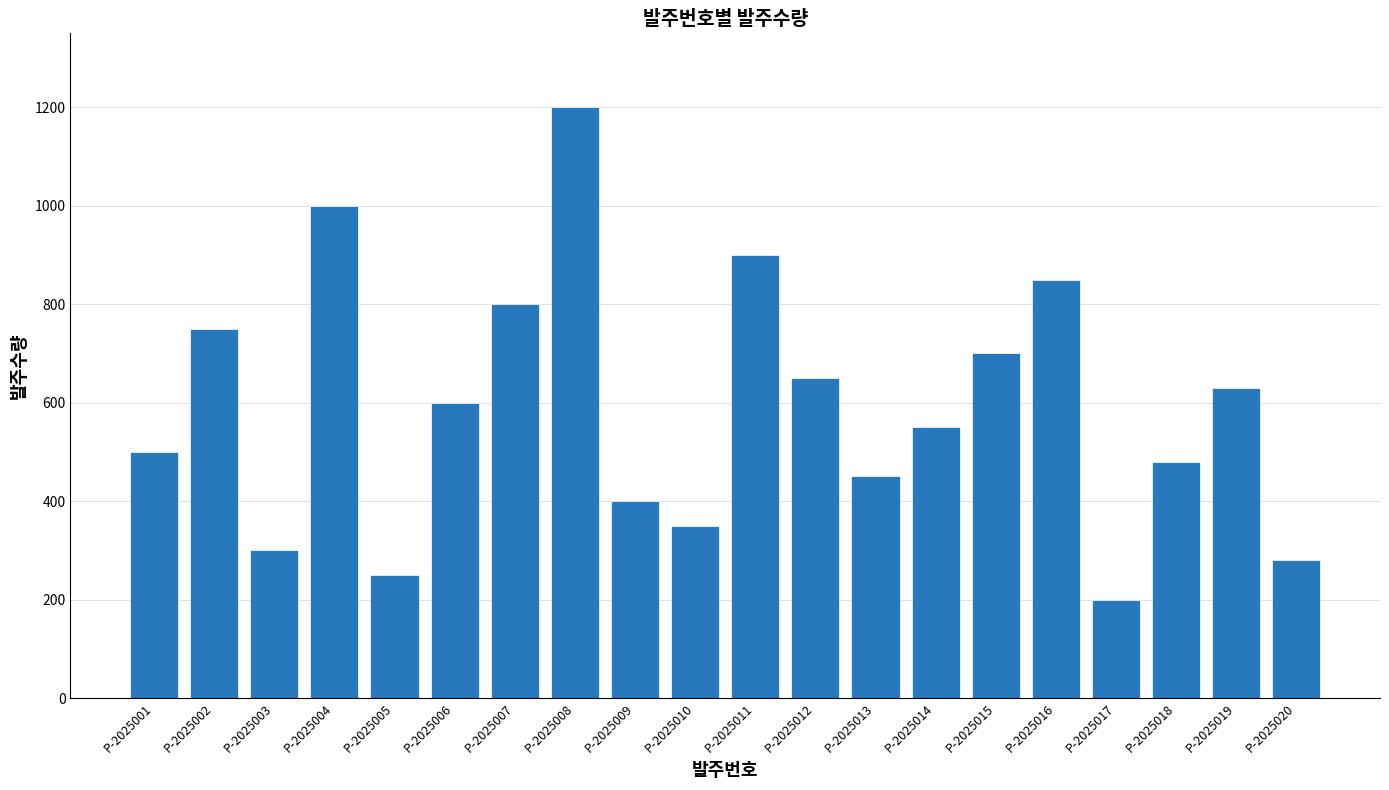

What is the greatest value displayed?

1200